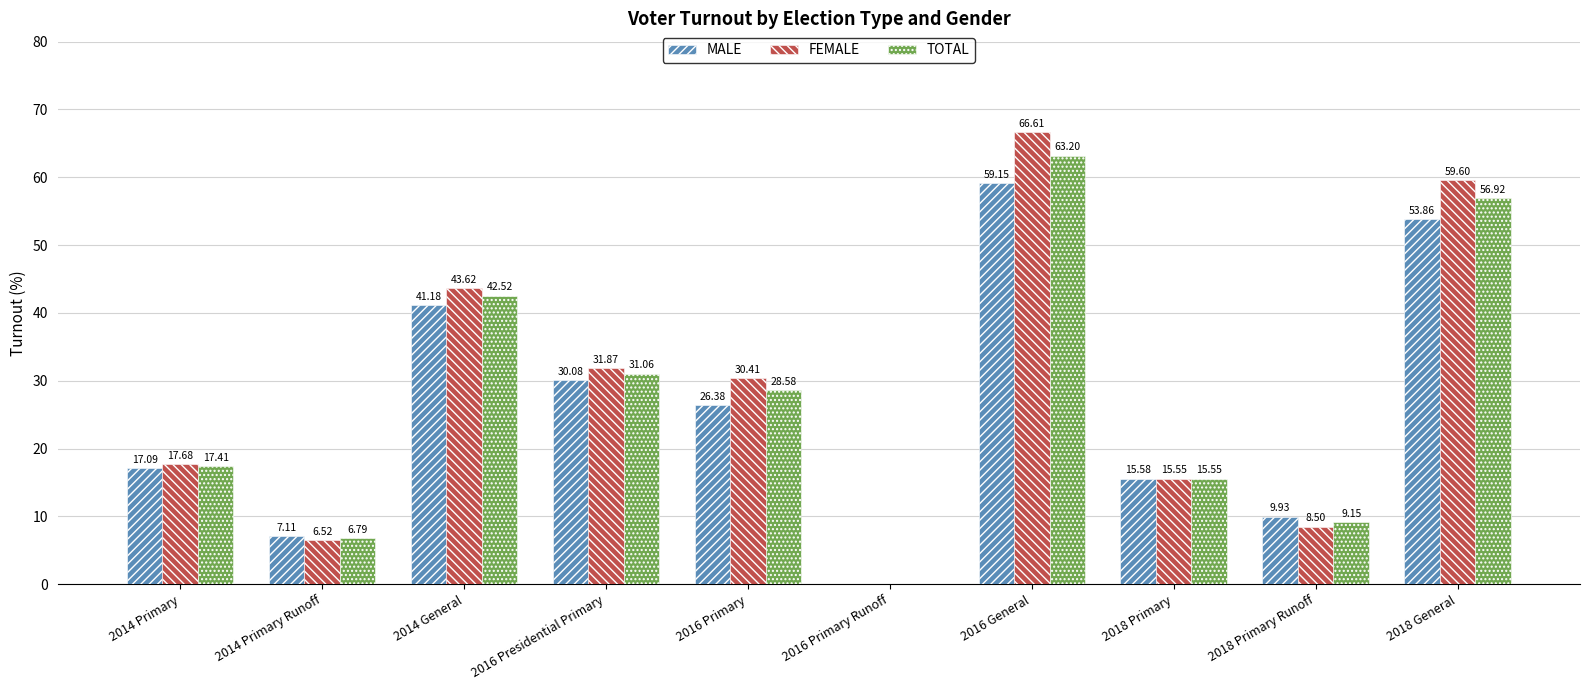

Are the bars grouped side by side (vs. stacked)?

Yes